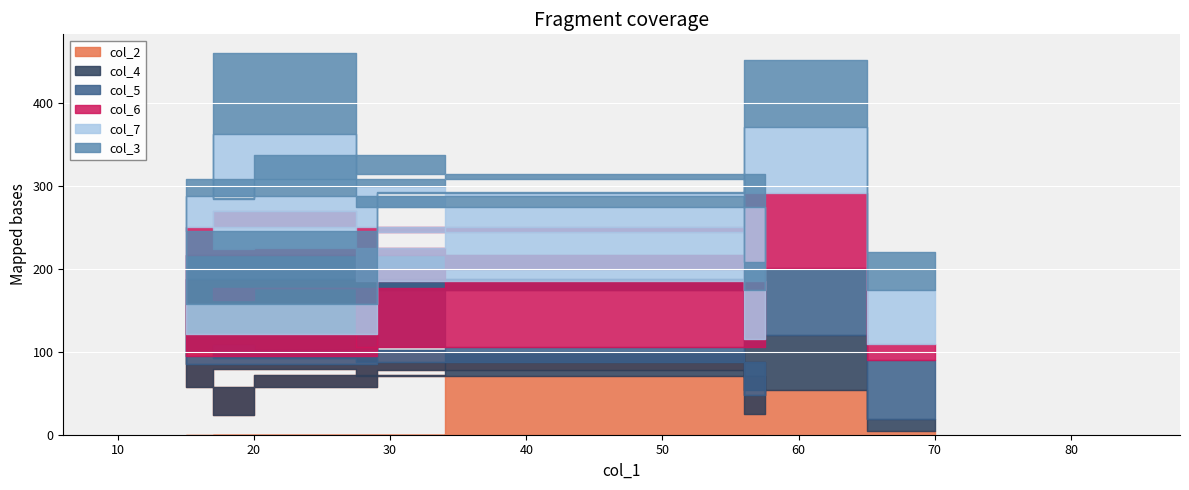

How many lines are shown in the chart?

6